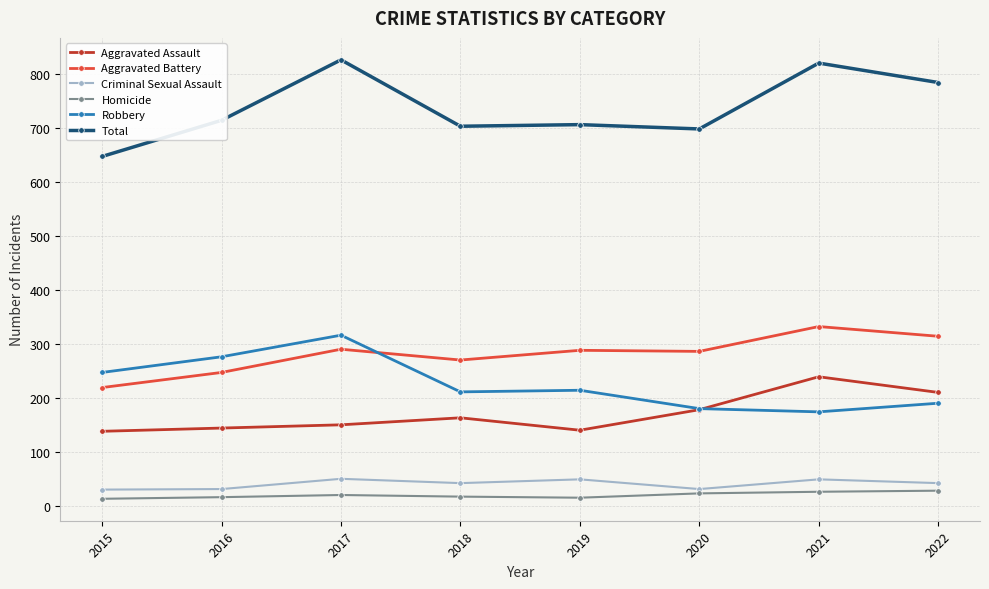

Between 2016 and 2017, which series saw the biggest shift?

Total